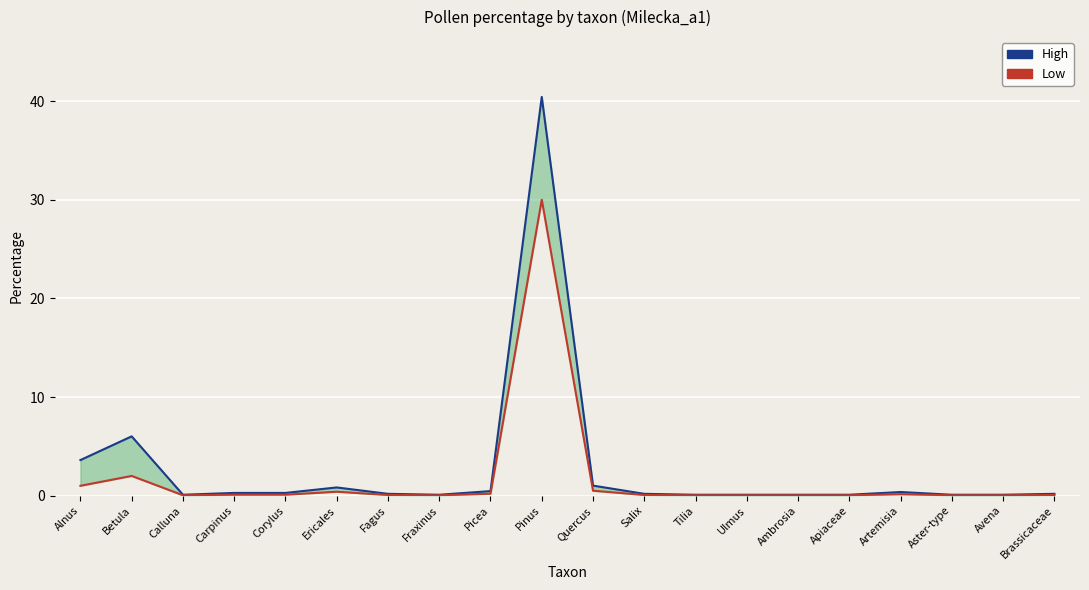

At which label does Low reach its peak?

Pinus